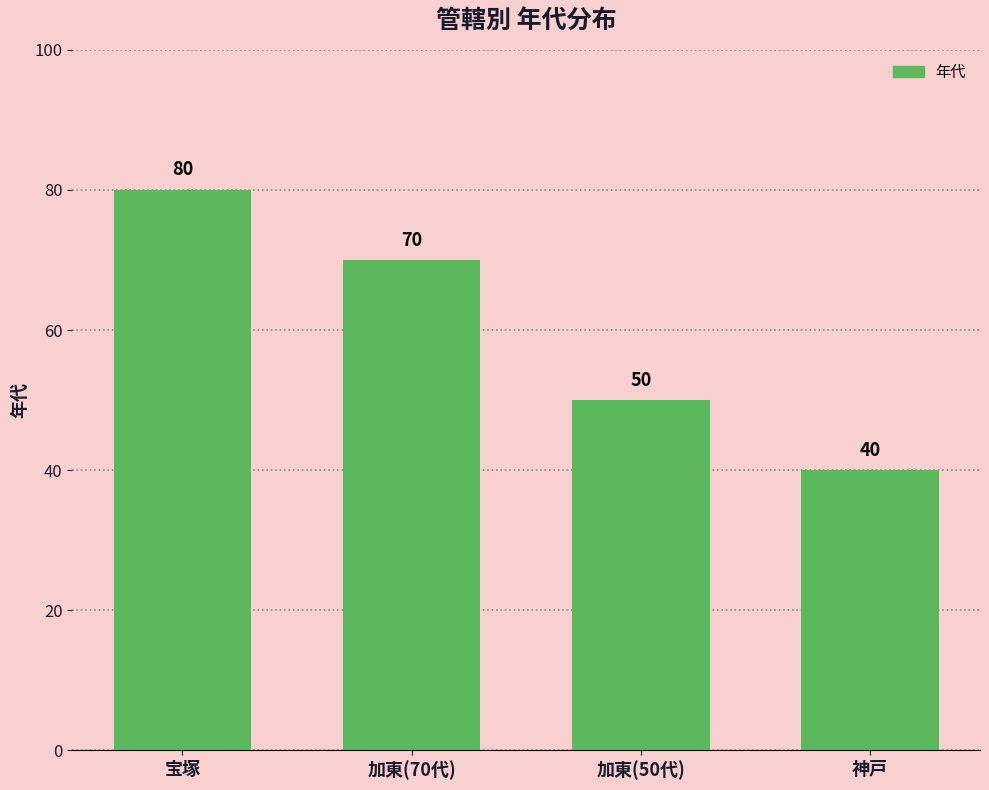

Read the value at 宝塚.

80